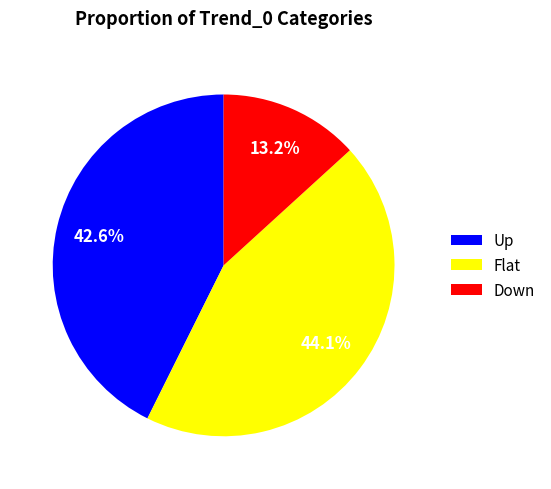

Count the number of slices in the pie.

3